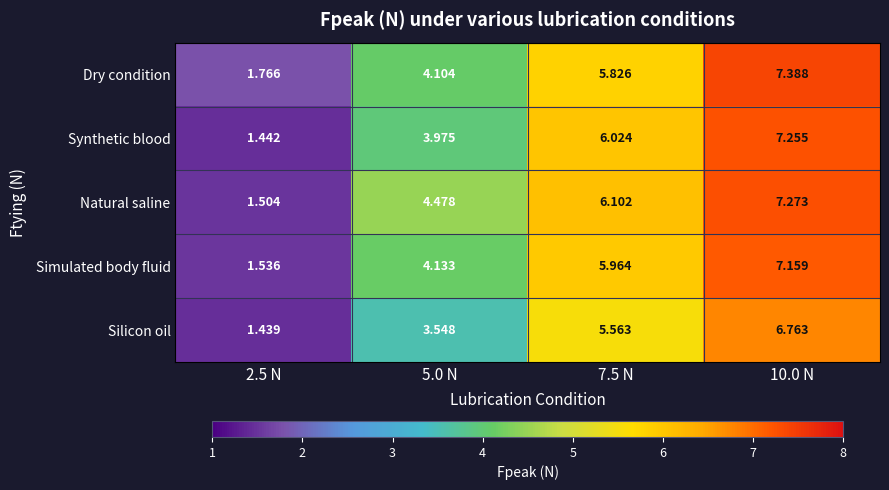

Rank the series by their maximum value, from highest to lowest.

Dry condition, Natural saline, Synthetic blood, Simulated body fluid, Silicon oil